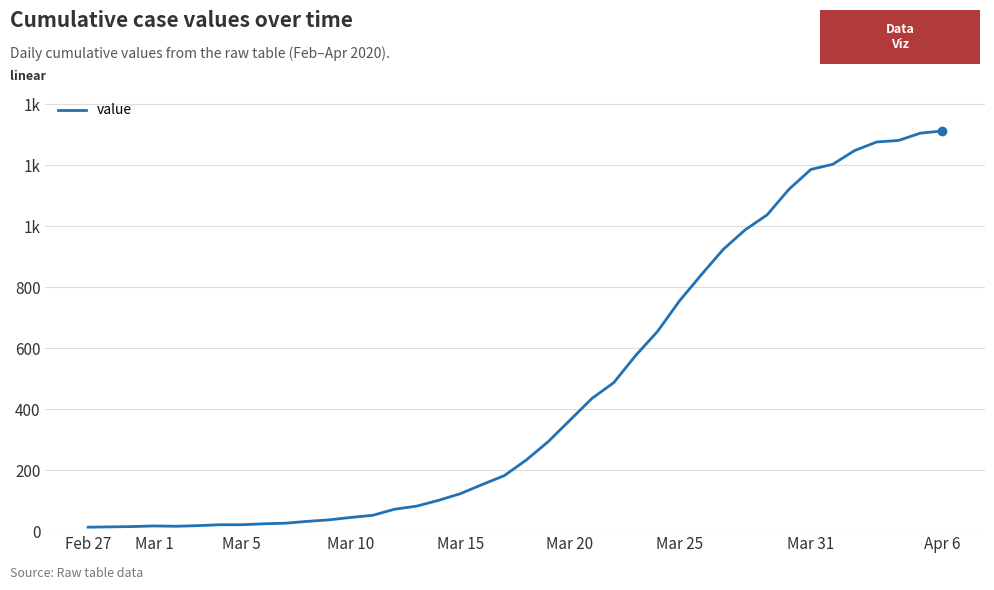

Is this an area chart (filled region under the line)?

No